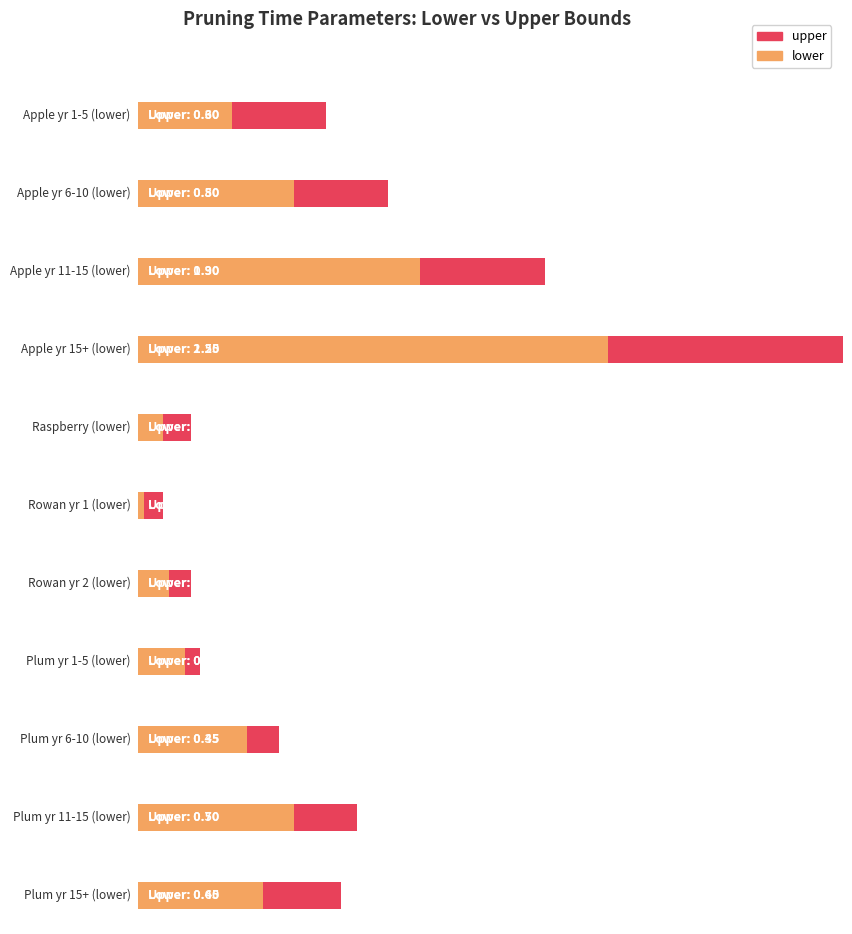

Which series has the largest range (max minus min)?

upper